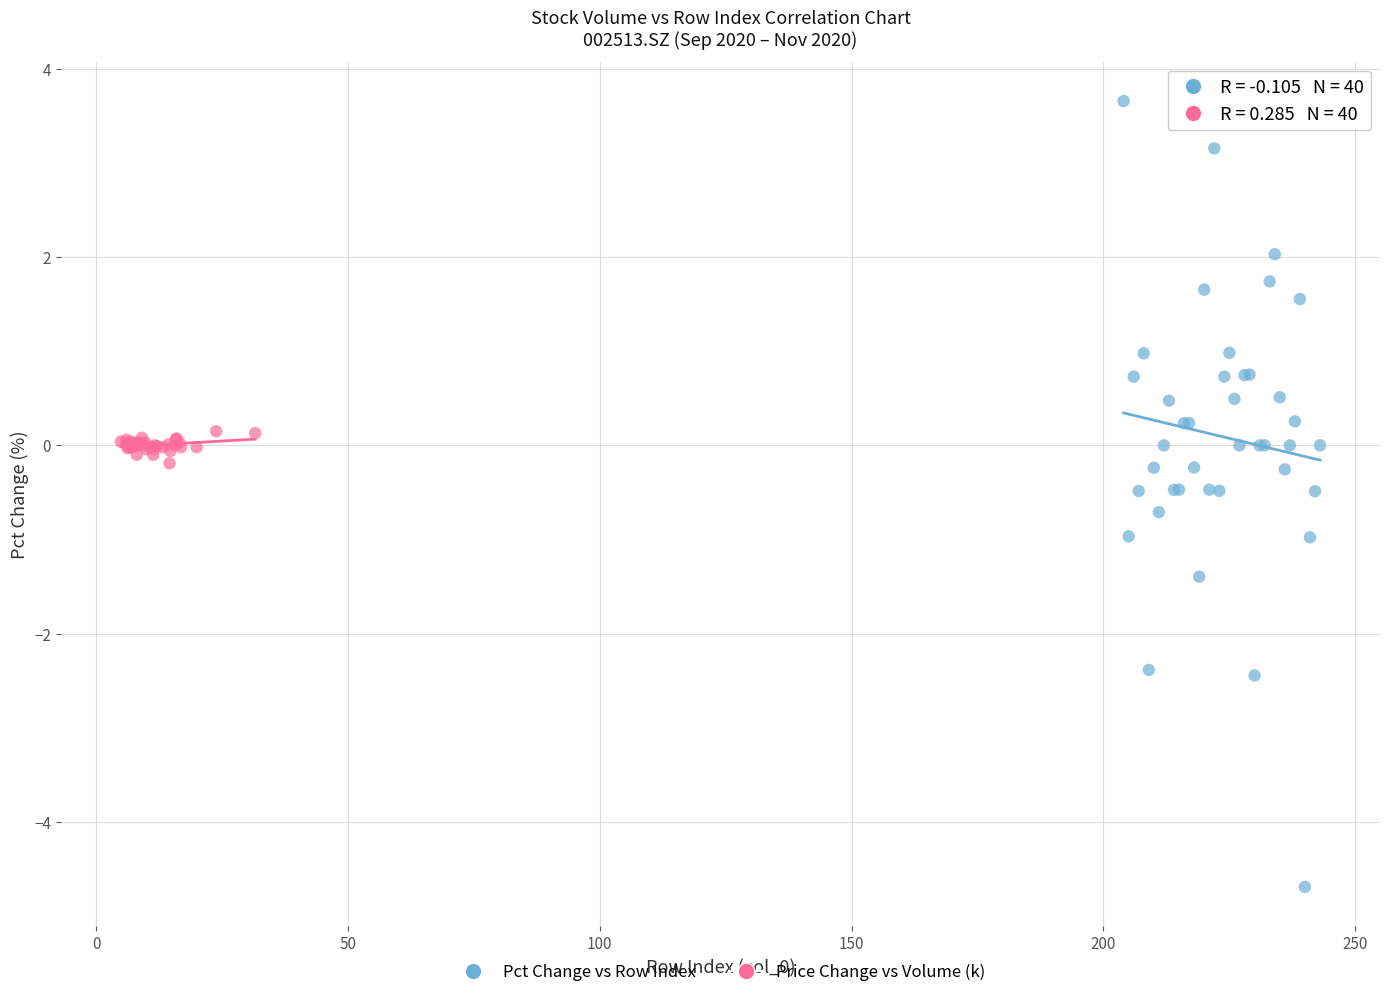

Which series has the largest Y range (max minus min)?

Pct Change vs Row Index